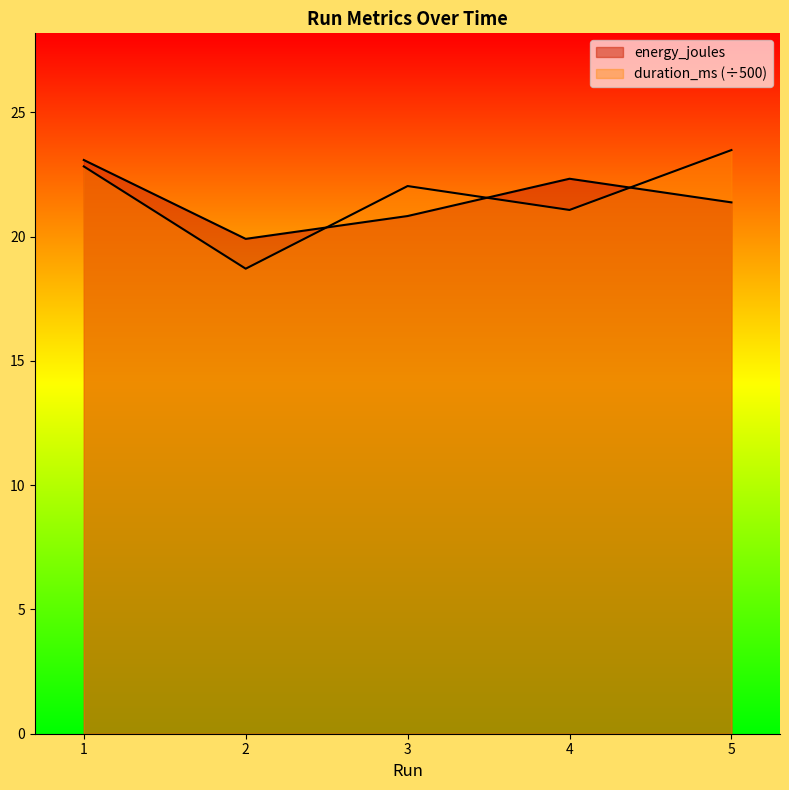

What are all the series names shown in the legend?

energy_joules, duration_ms